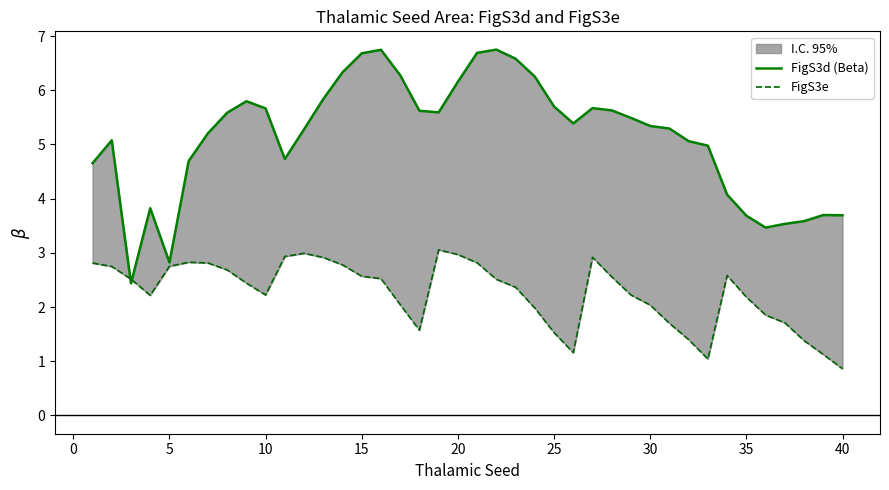

True or false: FigS3d (Beta) and FigS3e intersect in this chart.

True